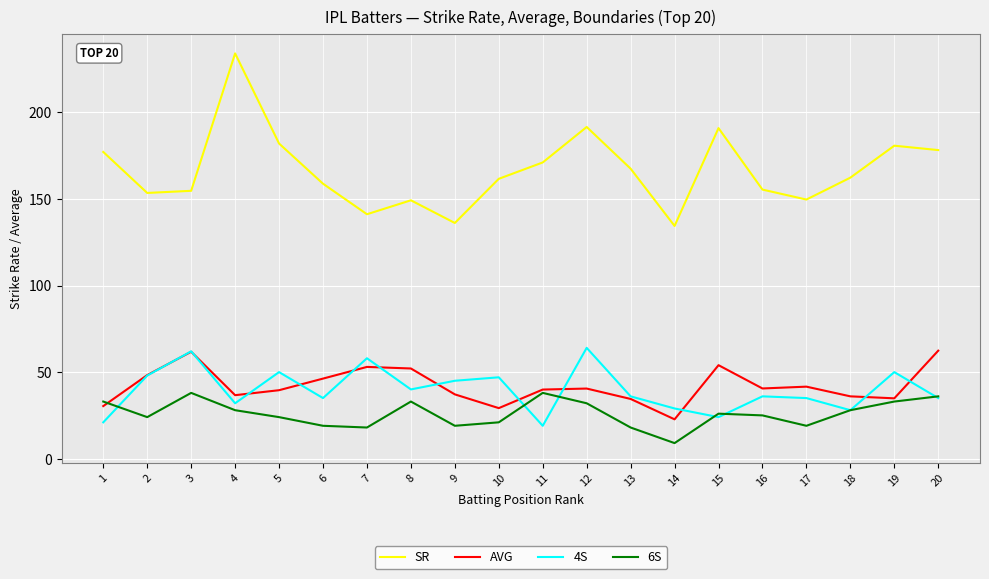

Is it true that 4S equals 36.0 at 16?

True